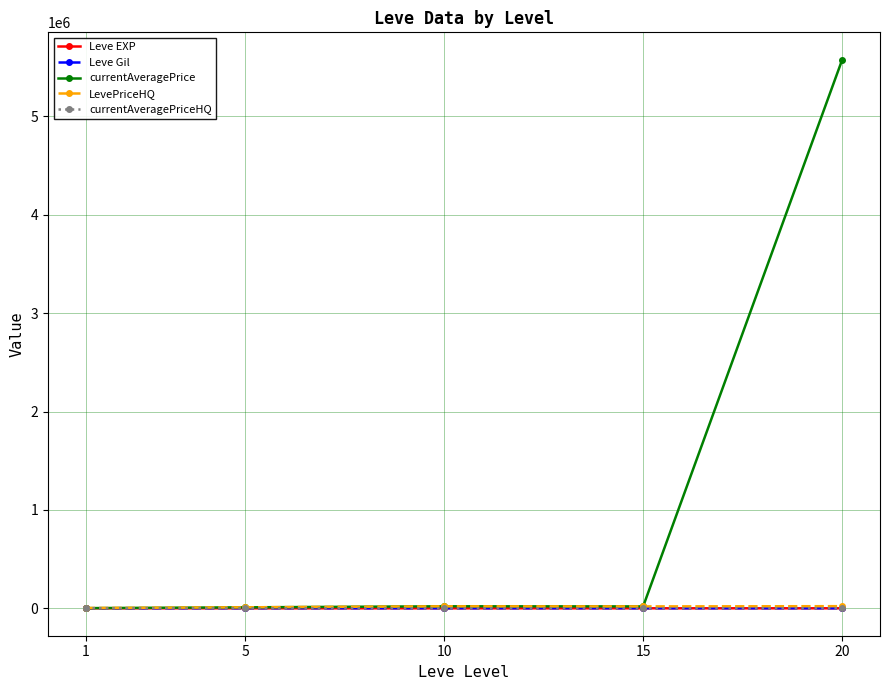

What is the approximate value of currentAveragePriceHQ at 1?

541.0